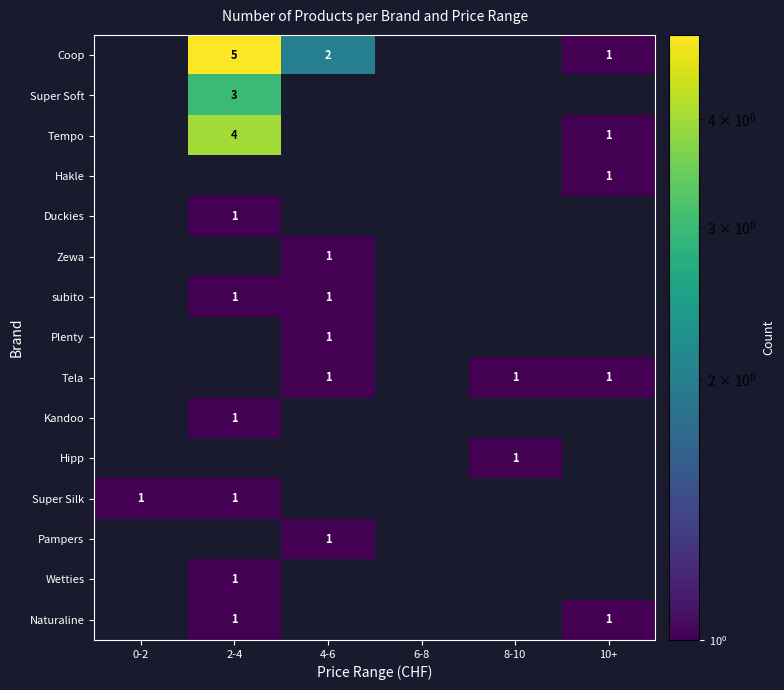

At which category does the chart reach its minimum across all series?

10+